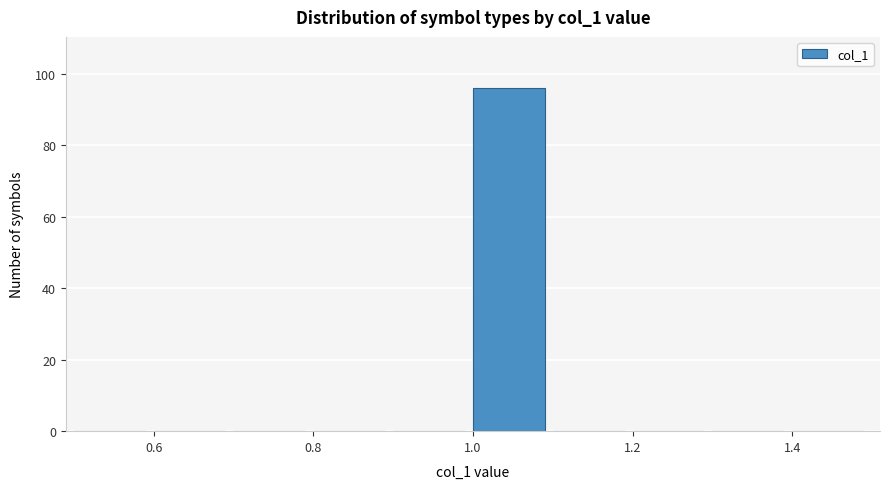

Reading left to right, list every bar in this chart as the range it spans on the x-axis followed by its height. The values are not printed on the chart, so give them approximately, as read against the axis.

0.5 to 0.6: 0
0.6 to 0.7: 0
0.7 to 0.8: 0
0.8 to 0.9: 0
0.9 to 1.0: 0
1.0 to 1.1: 96
1.1 to 1.2: 0
1.2 to 1.3: 0
1.3 to 1.4: 0
1.4 to 1.5: 0